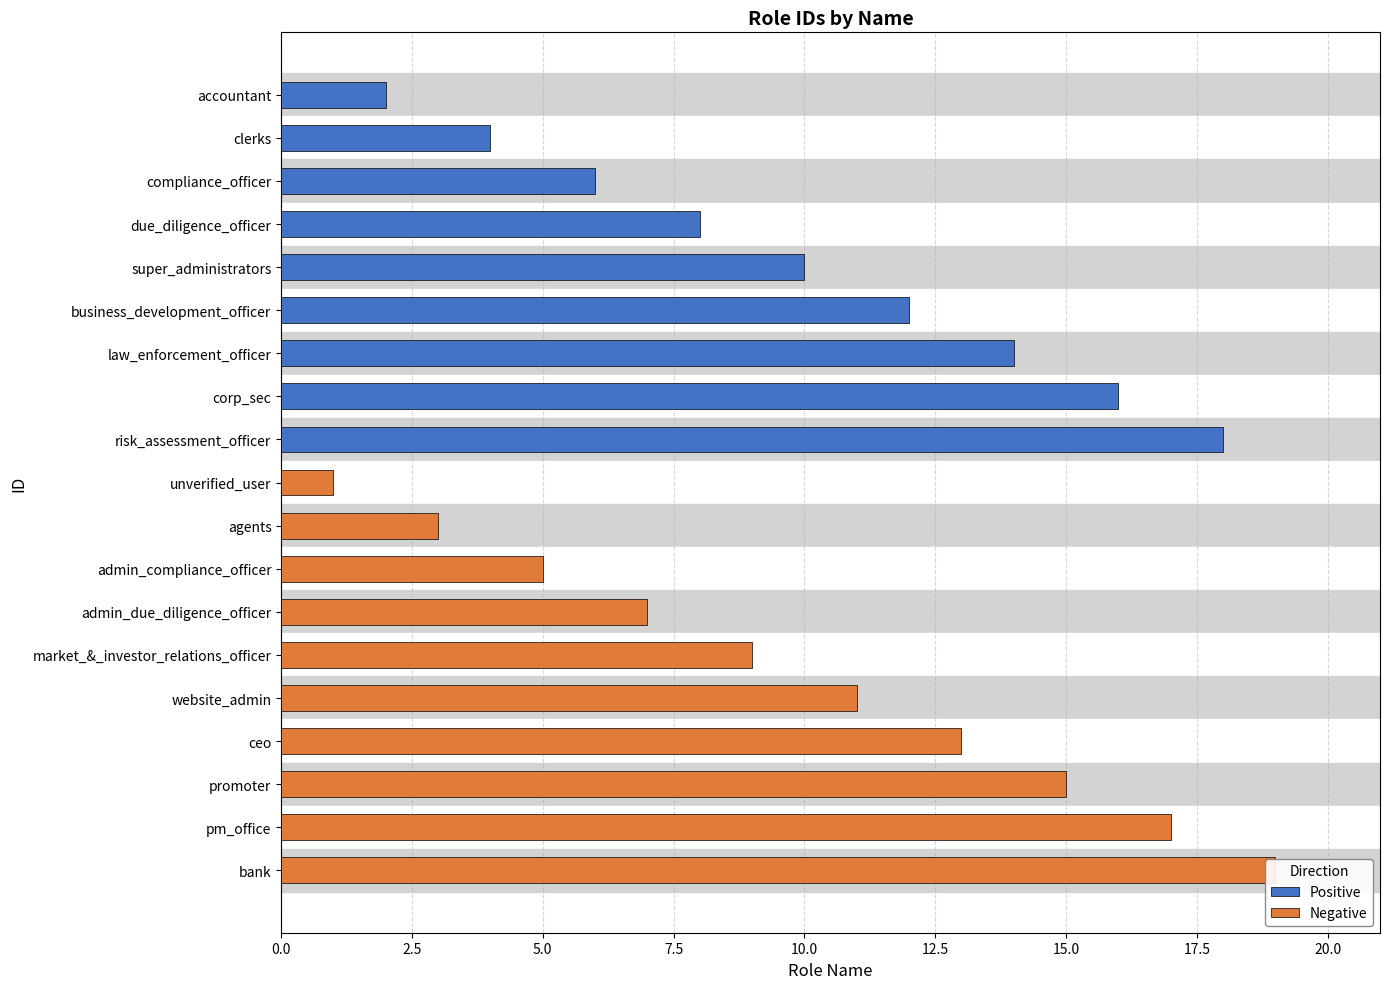

What is the difference between the values at market_&_investor_relations_officer and compliance_officer?

3